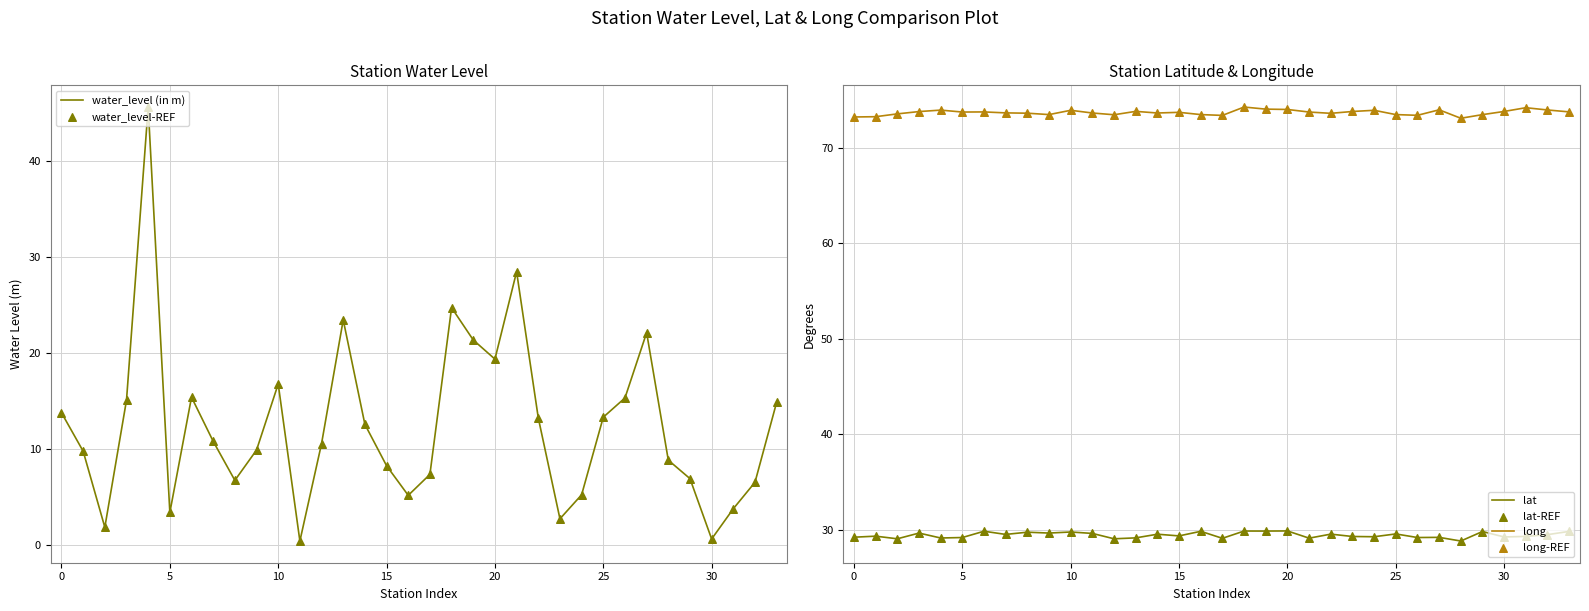

Is the value of water_level (in m) at 24 greater than the value of water_level-REF at 33?

No